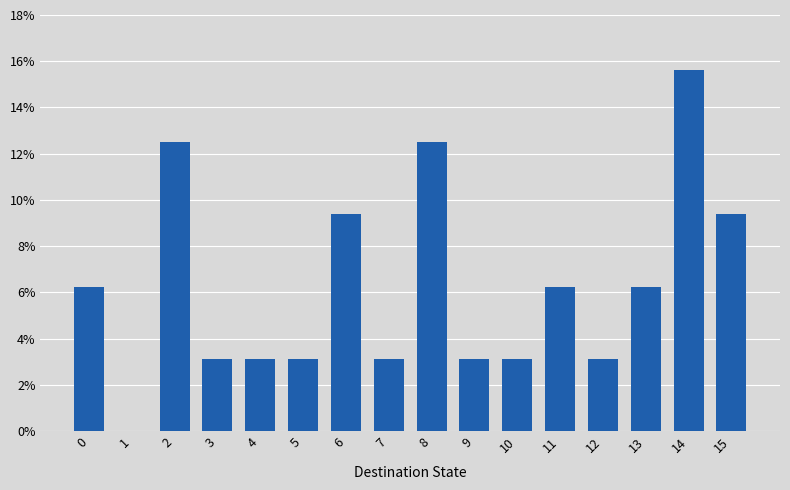

What is the sum of the values at 15 and 5?

12.5